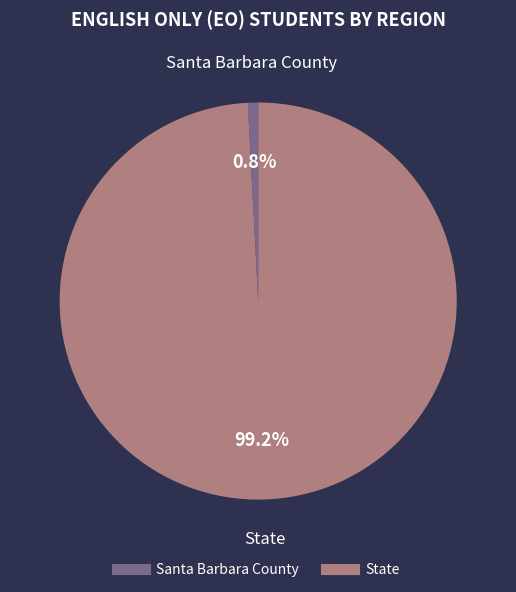

Is the sum of State and Santa Barbara County greater than half?

Yes